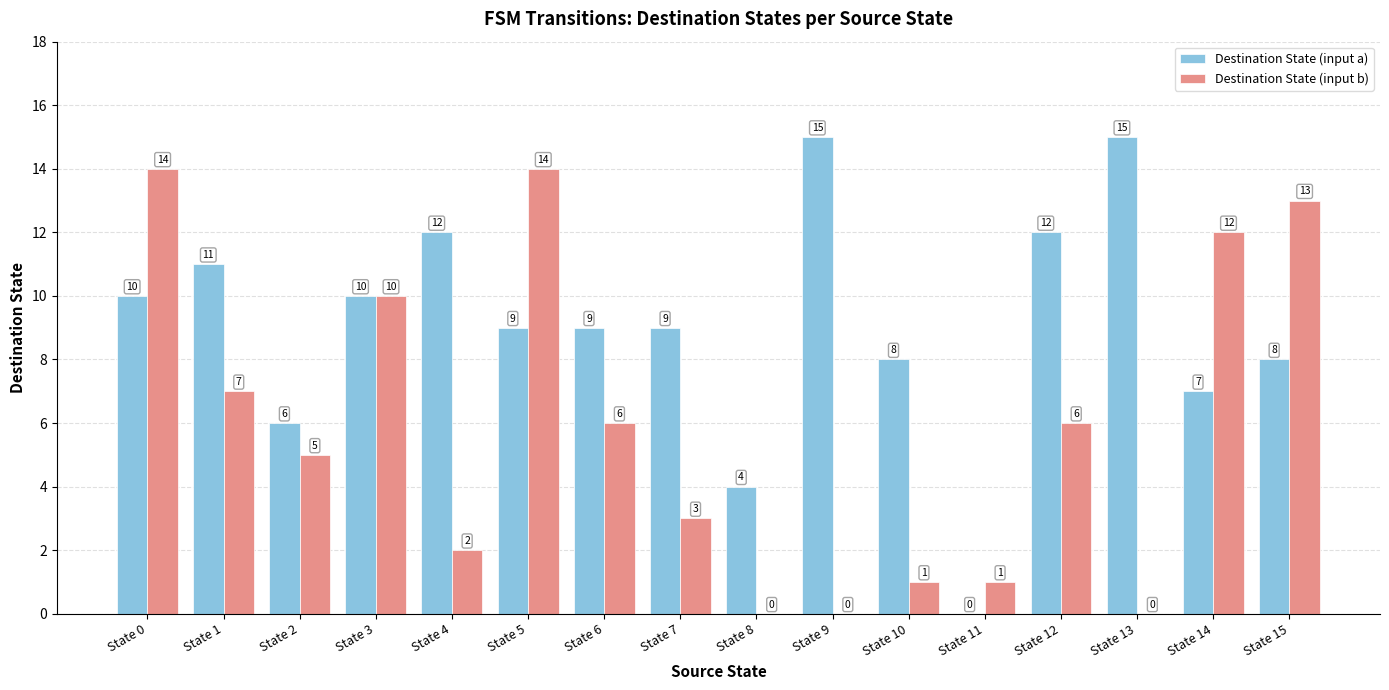

What is the highest value of the Destination State (input b) series?

14